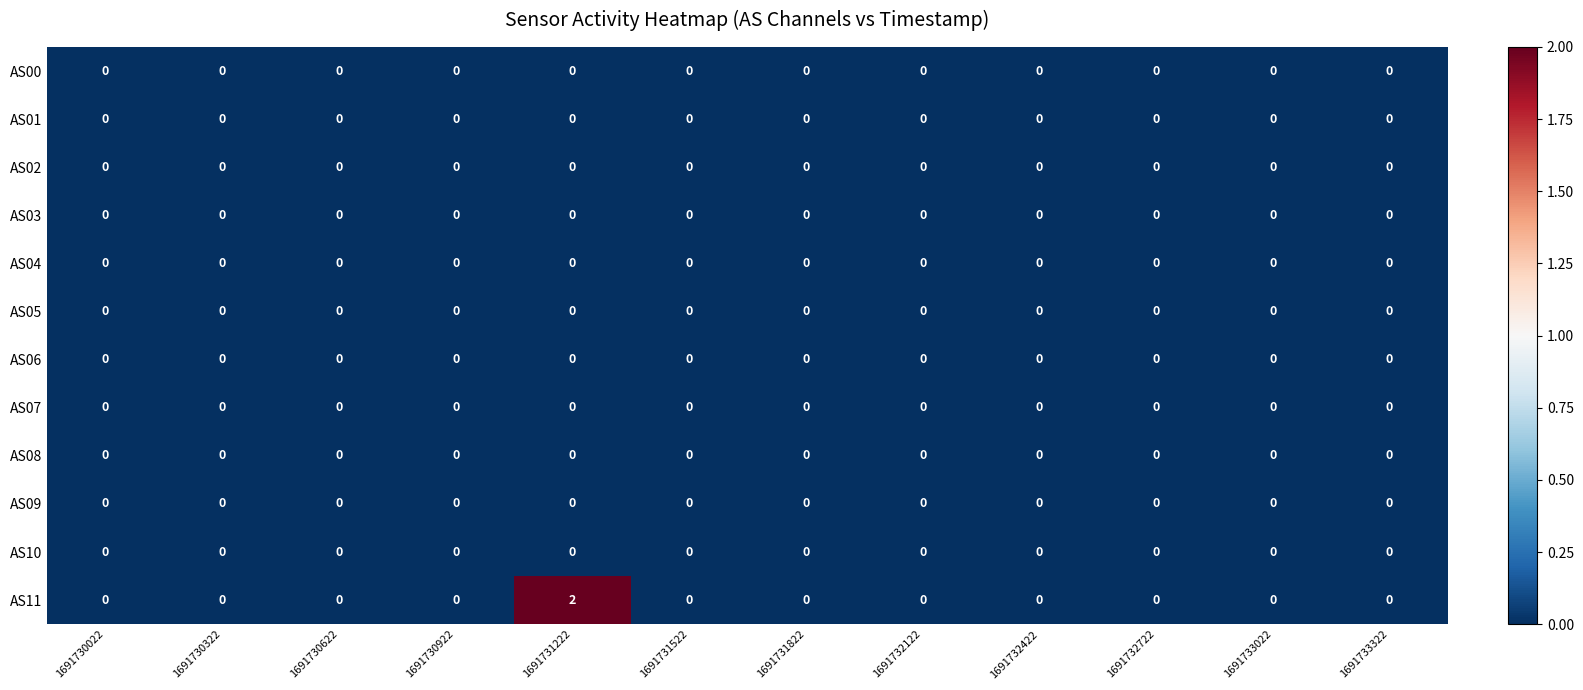

At which category does the chart reach its peak across all series?

1691731222